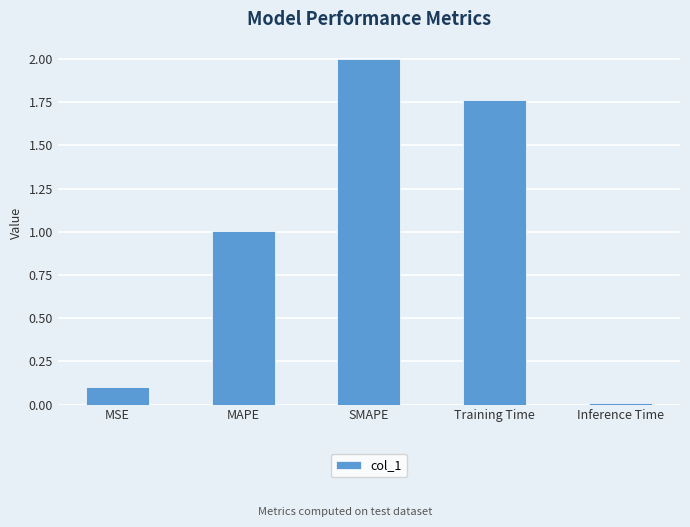

What is the maximum value shown in the chart?

2.0